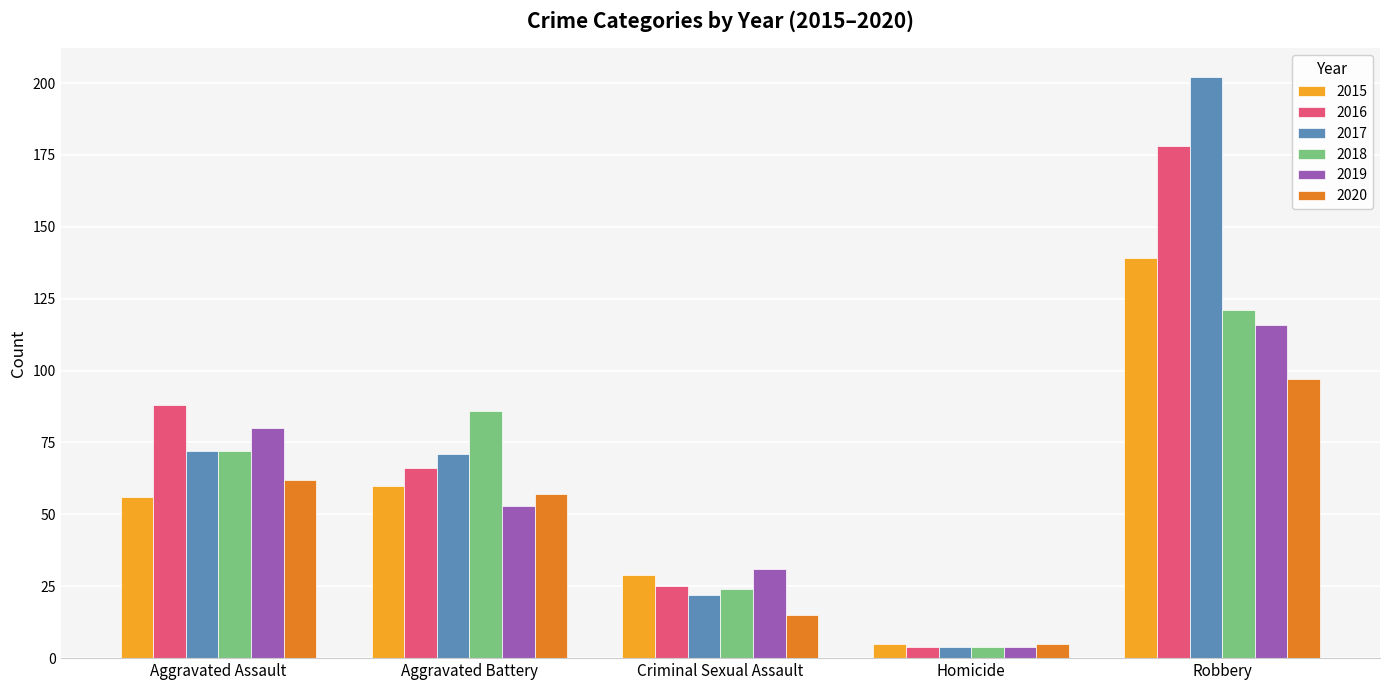

The 2016 series shows 88 at Aggravated Assault. True or false?

True